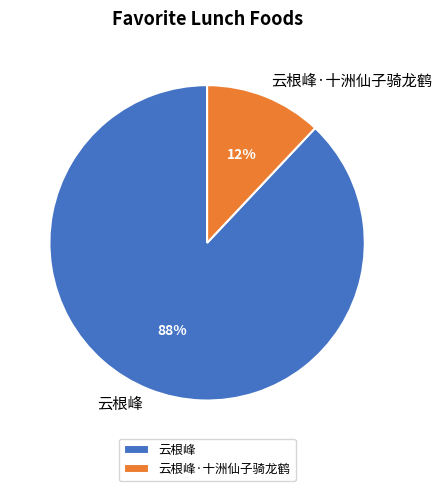

Which slice is the smallest?

云根峰·十洲仙子骑龙鹤